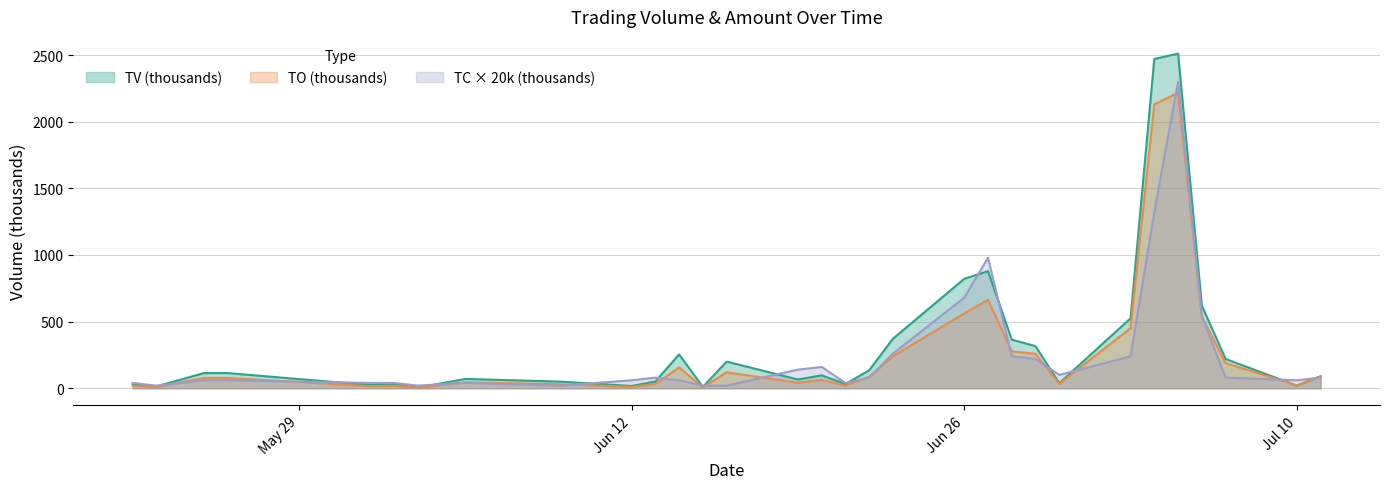

Which series changed the most between 2017-06-13 and 2017-07-06?

TV